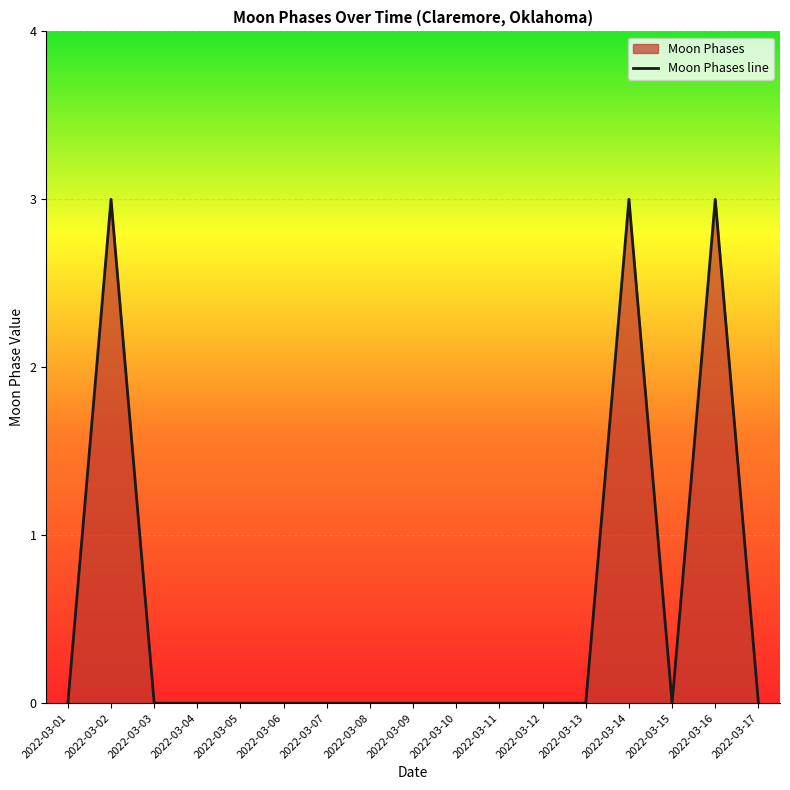

True or false: the data shows 1 at 2022-03-11.

False